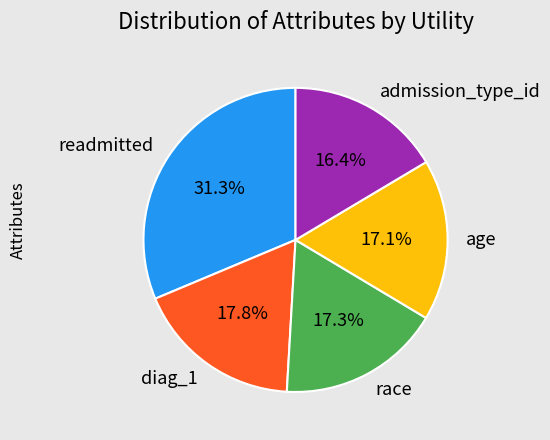

What is the largest slice in the pie chart?

readmitted